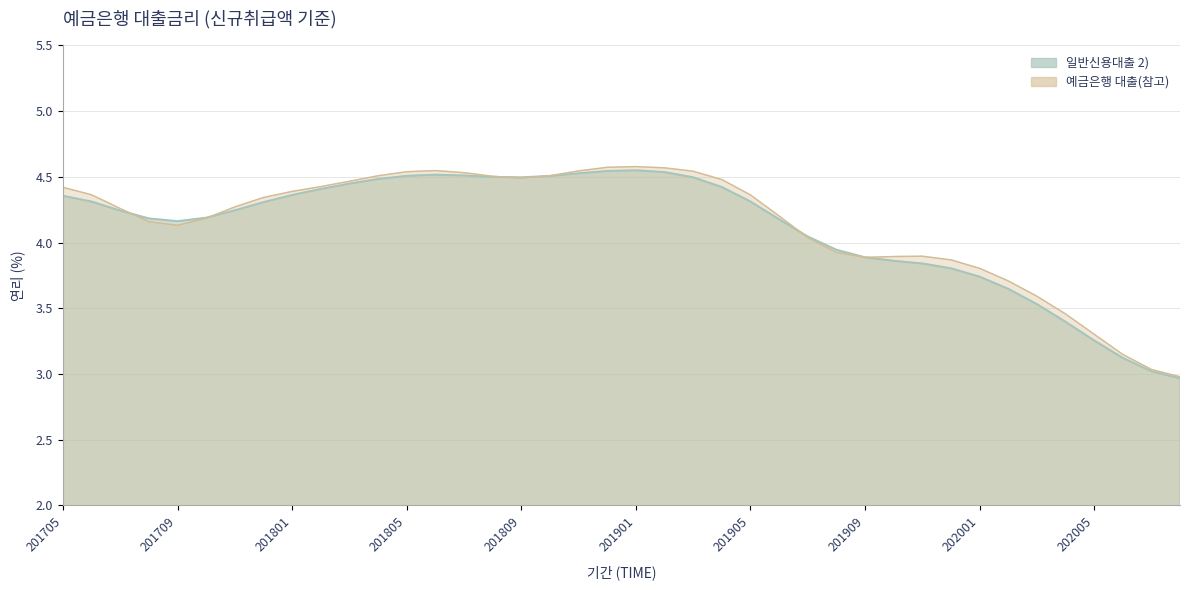

What is the maximum value shown in the chart?

4.6